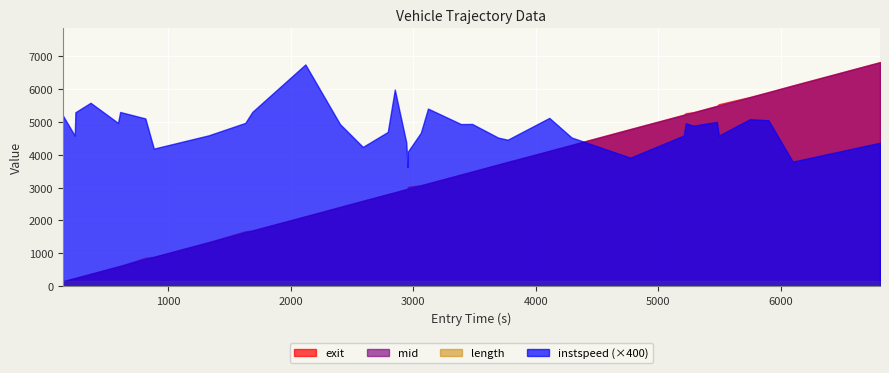

What is the total value across all series at 29?

15805.3